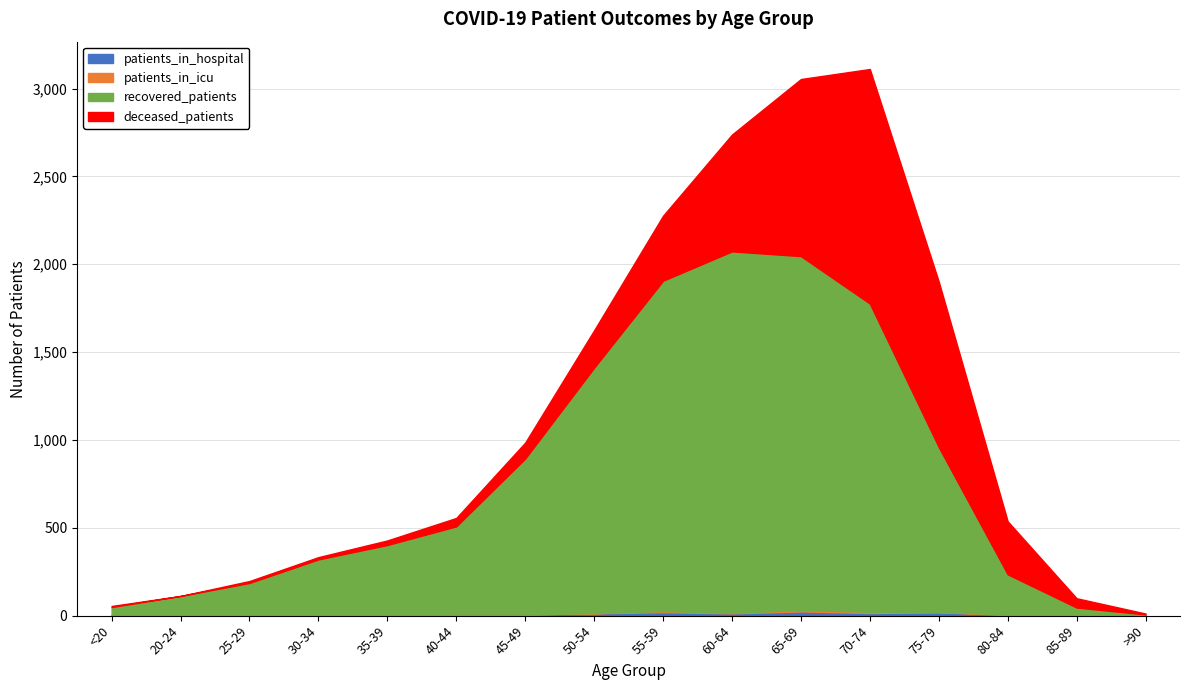

Rank the categories by deceased_patients value from lowest to highest.

20-24, >90, <20, 25-29, 30-34, 35-39, 40-44, 85-89, 45-49, 50-54, 80-84, 55-59, 60-64, 75-79, 65-69, 70-74